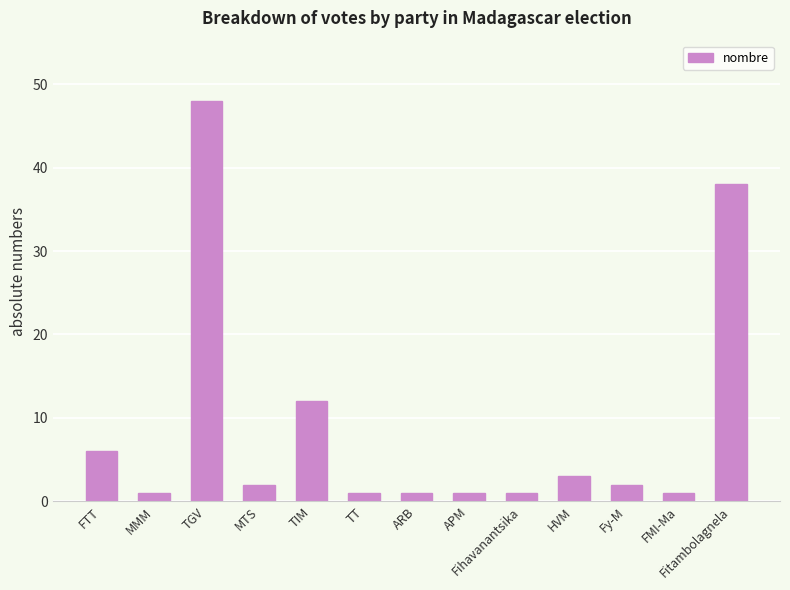

The value at TIM is 7. True or false?

False